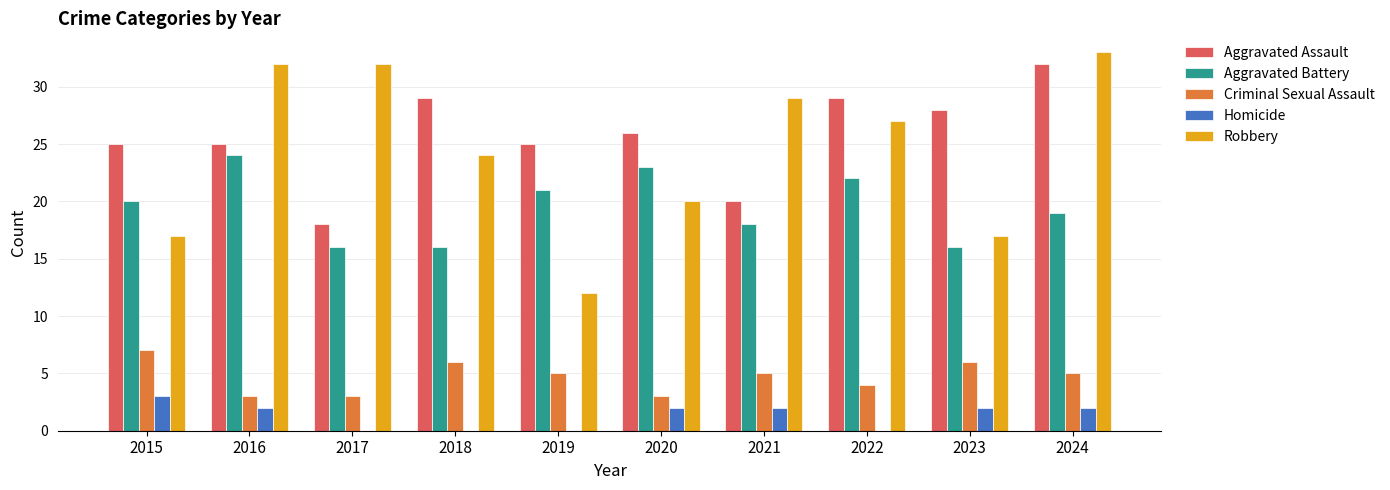

What is the sum of the Robbery values at 2024 and 2016?

65